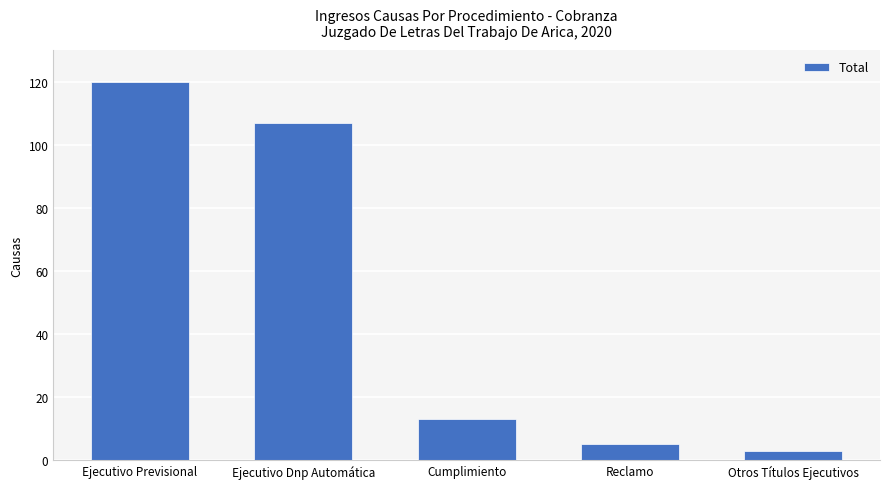

Count the number of categories in the chart.

5